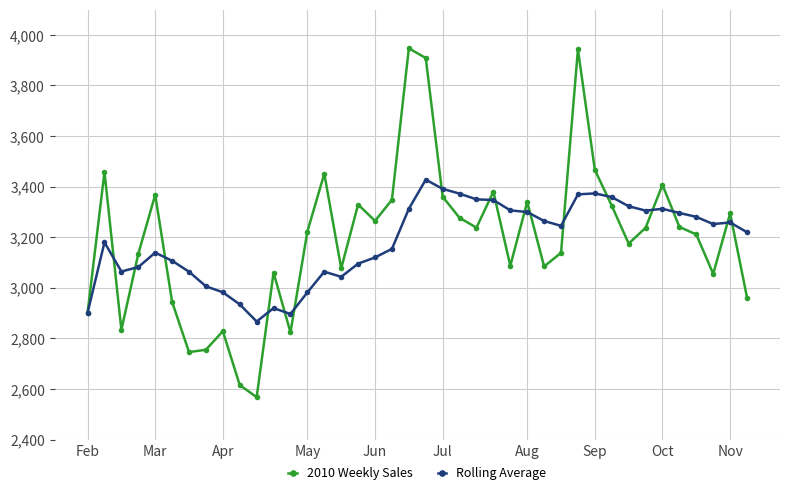

Which series has the widest spread of values?

2010 Weekly Sales